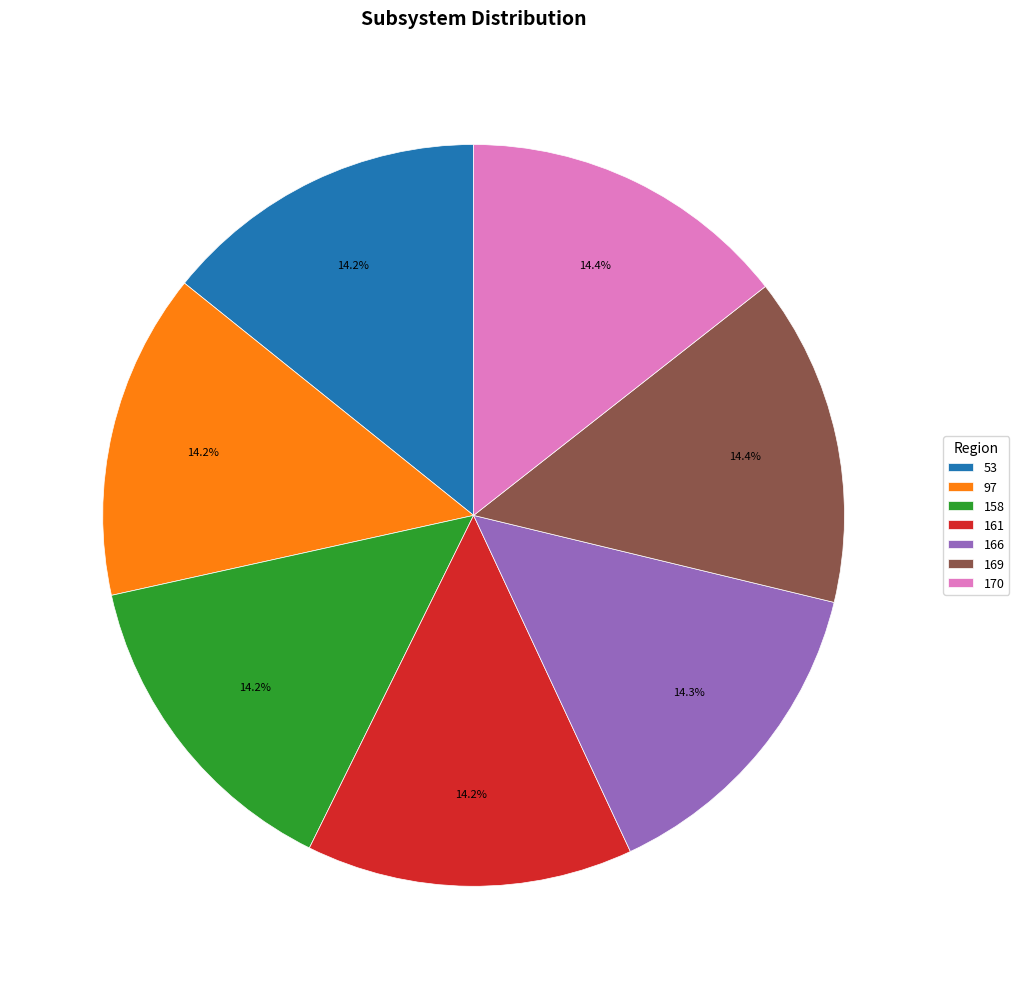

What is the ratio of the value at 166 to the value at 170?

1.0